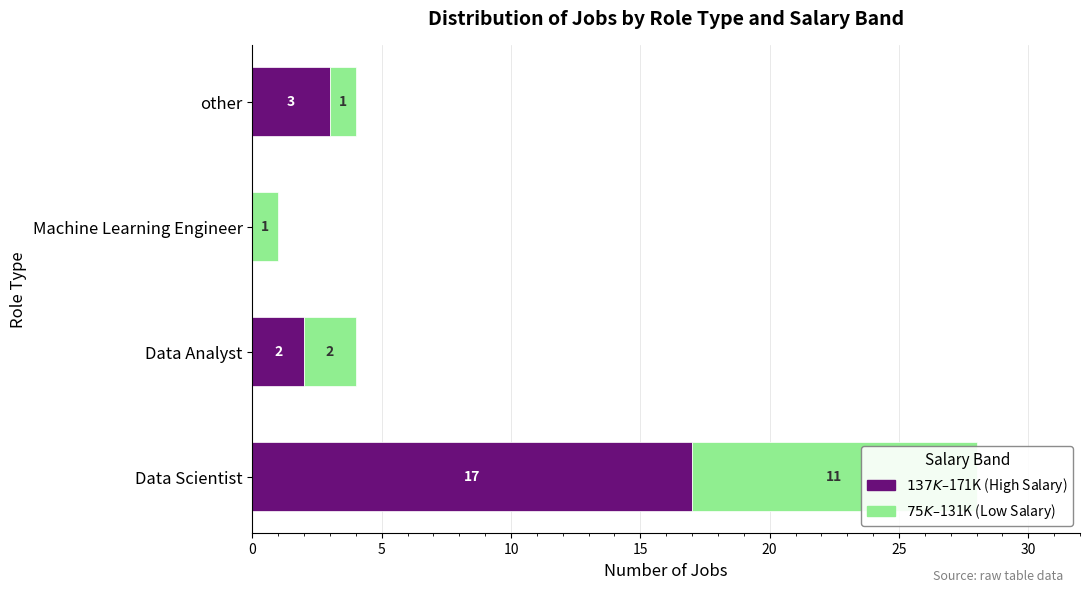

What are all the series names shown in the legend?

$137K–$171K (High Salary), $75K–$131K (Low Salary)